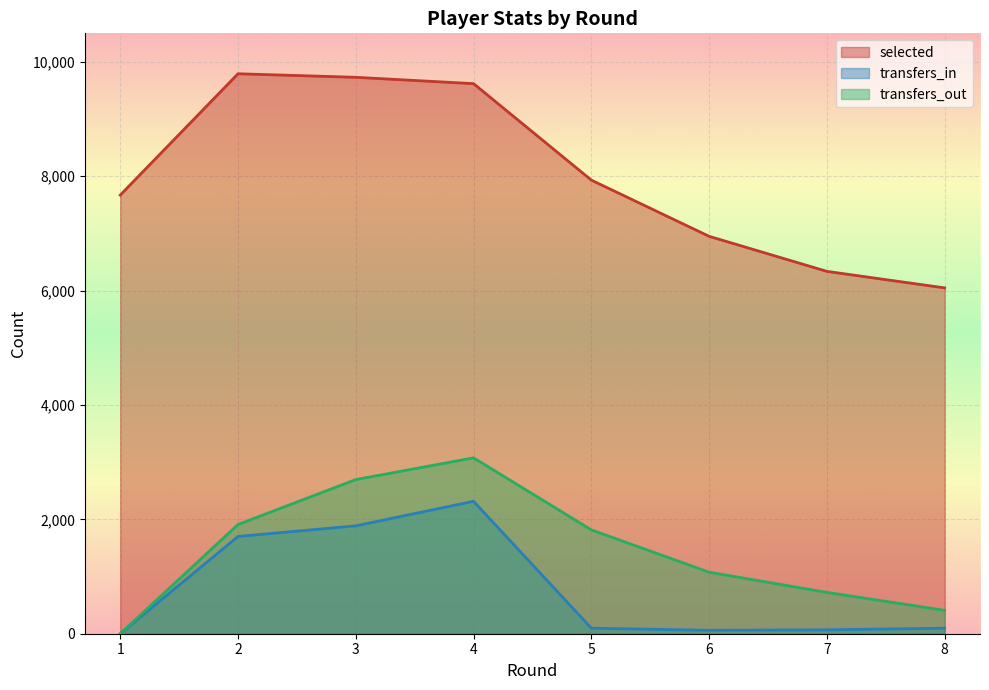

What is the approximate value of transfers_in at 8, to the nearest 50?

100